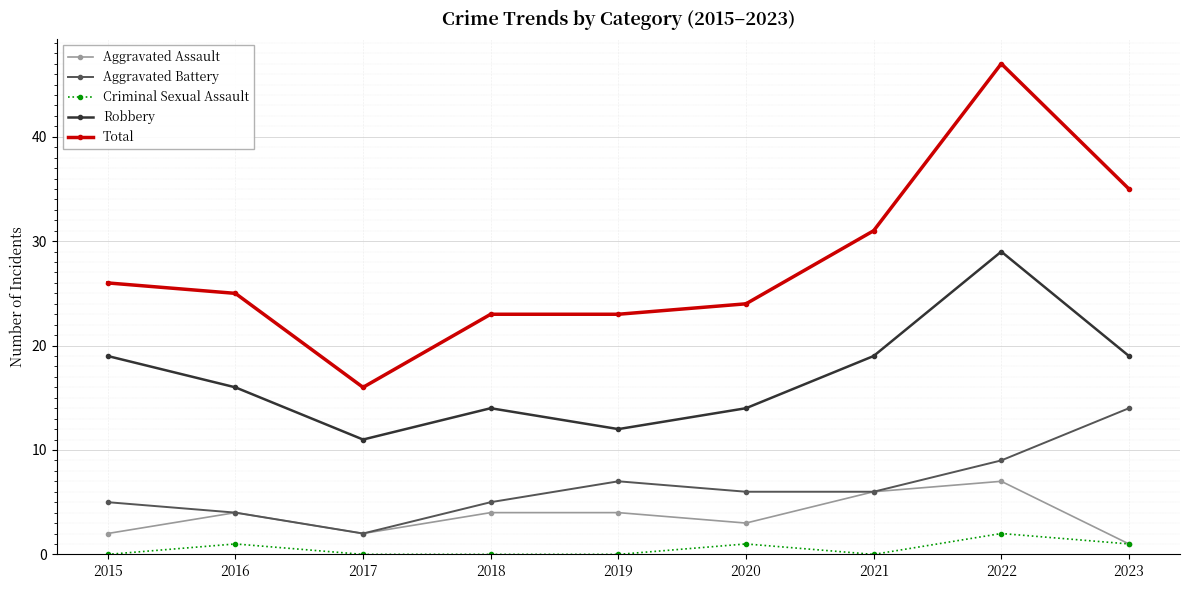

What is the difference between the highest and lowest values at 2020?

23